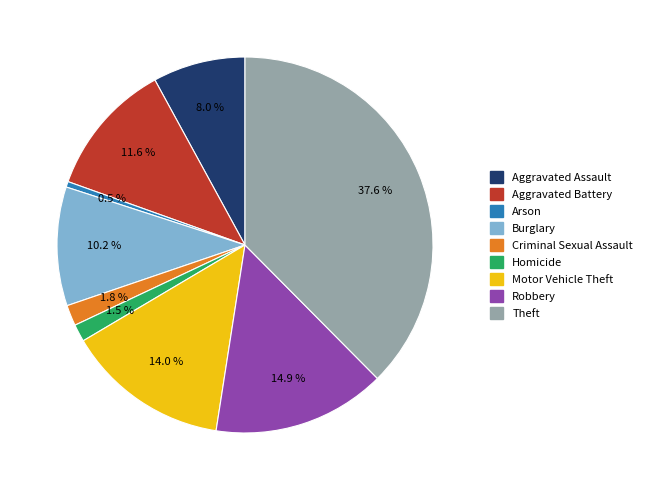

What percentage is NOT represented by Homicide?

98.5%